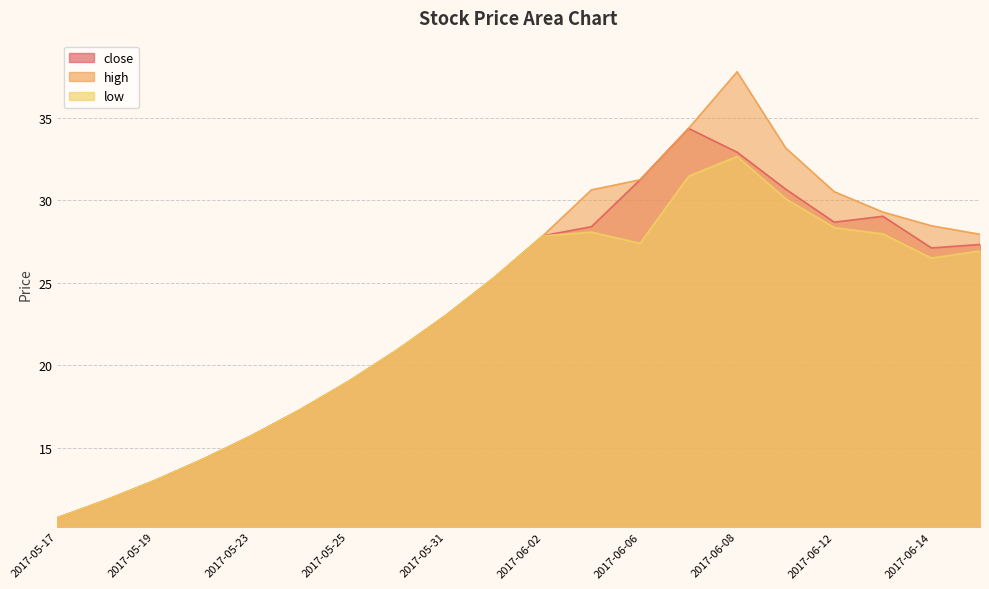

At which label does high first exceed 27?

2017-06-02